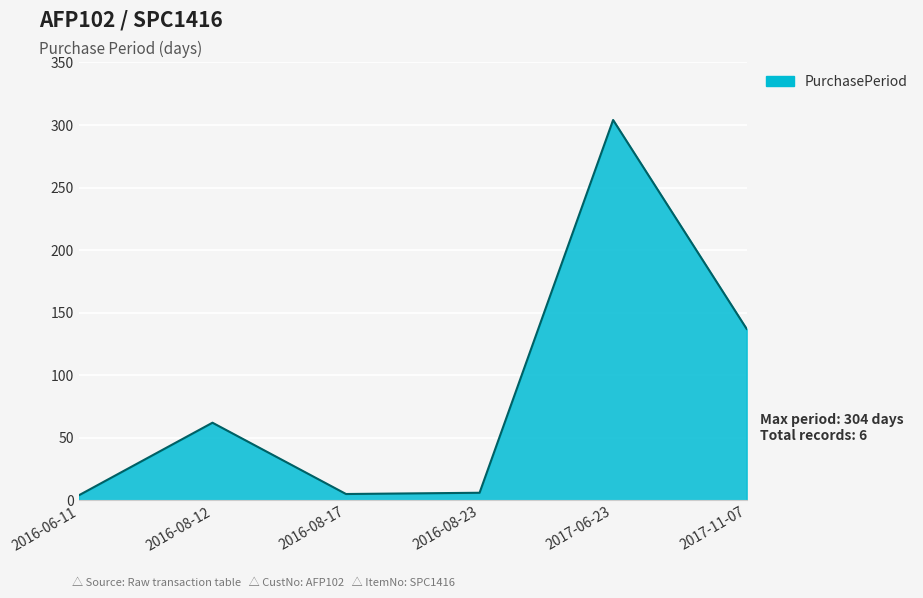

Where is the first local maximum?

2016-08-12